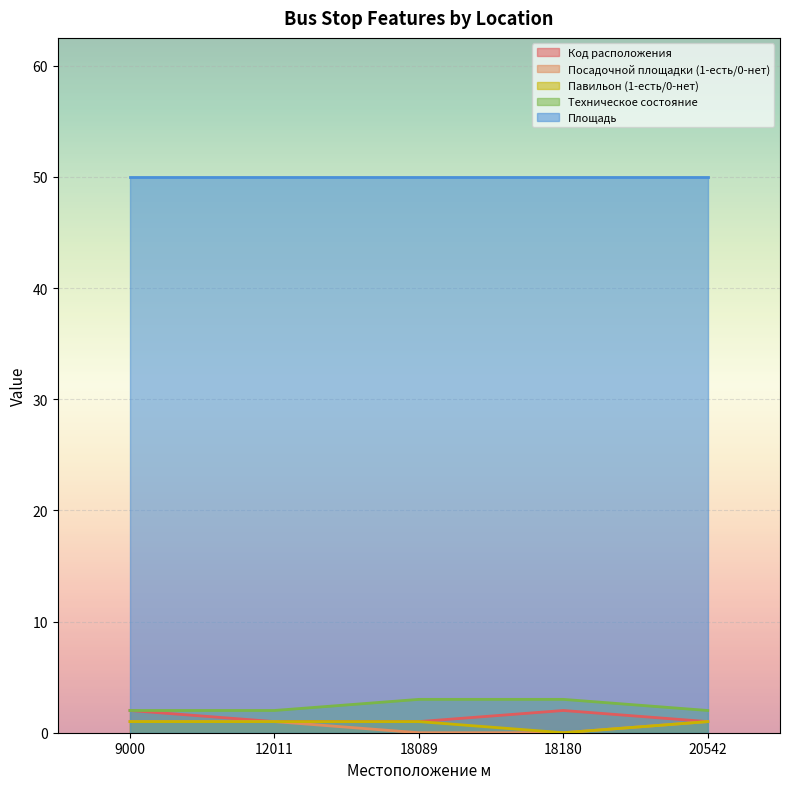

True or false: Техническое состояние and Посадочной площадки (1-есть/0-нет) cross at least once.

False